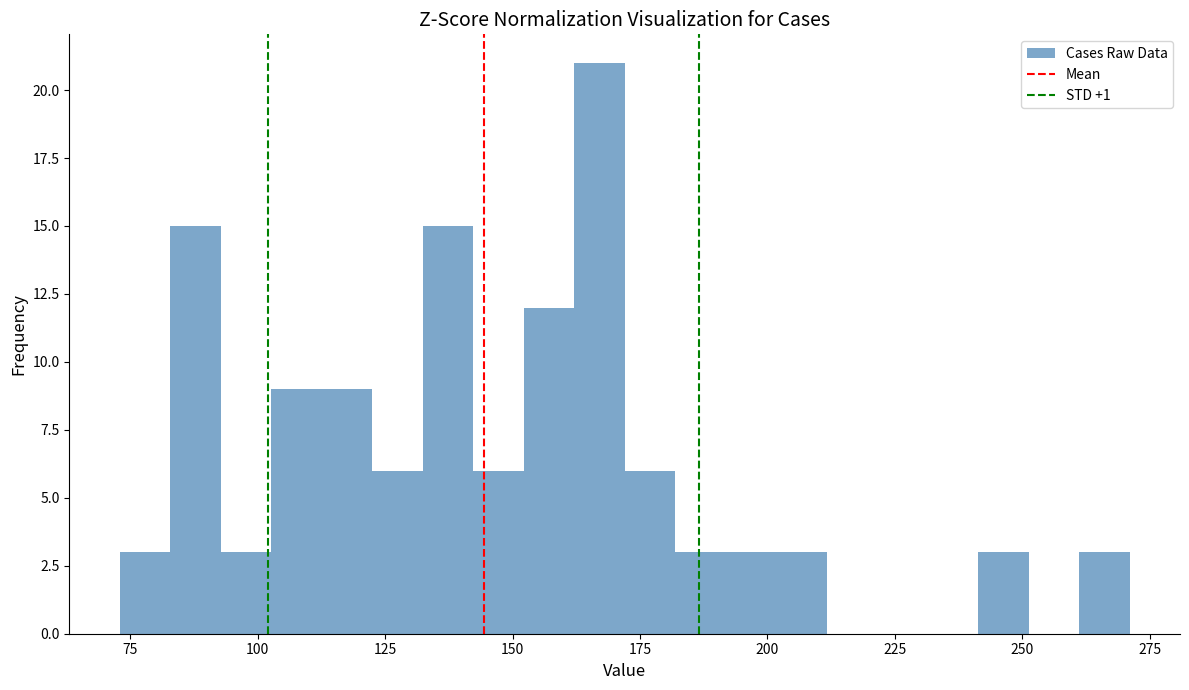

Around what value on the x-axis is the tallest bar? Give the approximate position of its centre, as read against the axis.

165